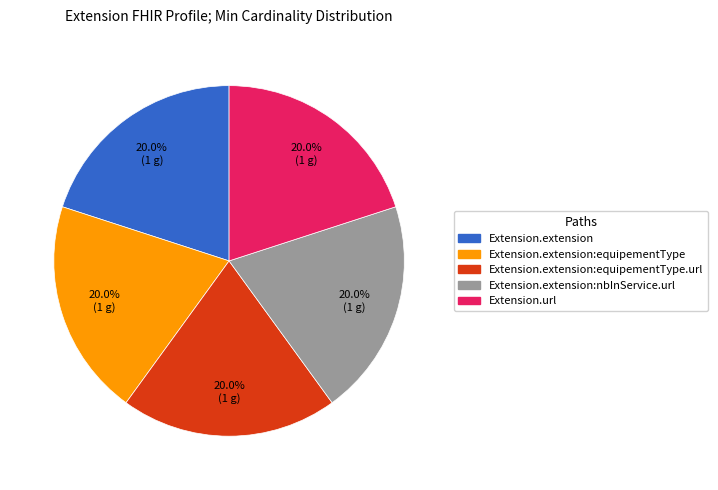

Is there any slice that represents more than half of the pie?

No